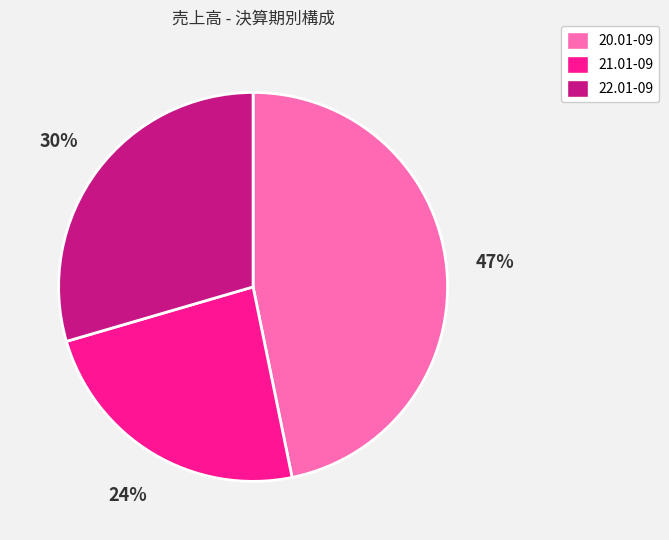

To the nearest percent, what portion does 22.01-09 represent?

30%